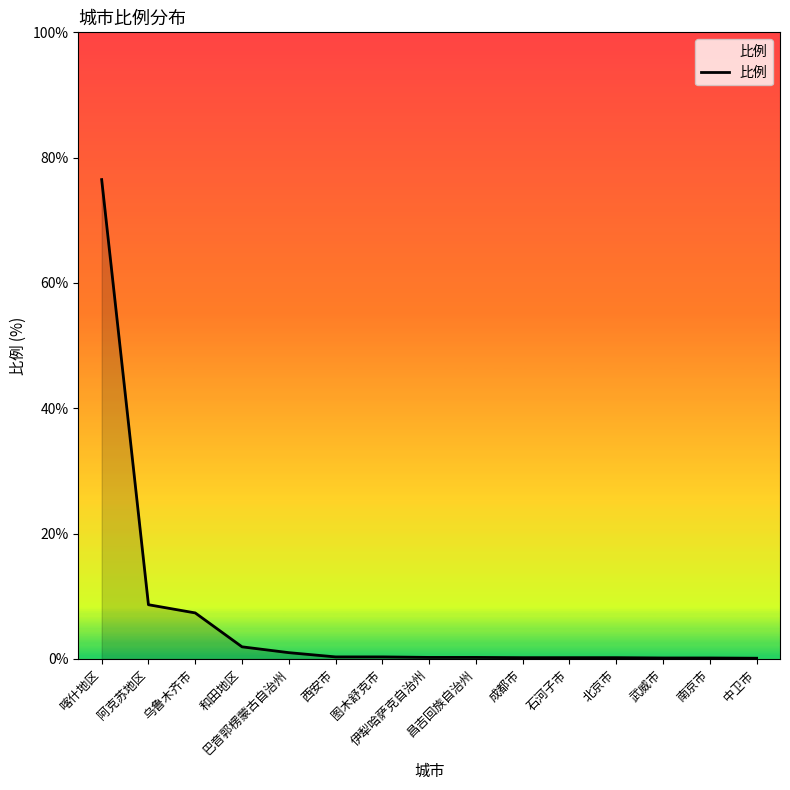

What is the difference between the second highest and minimum values?

8.5